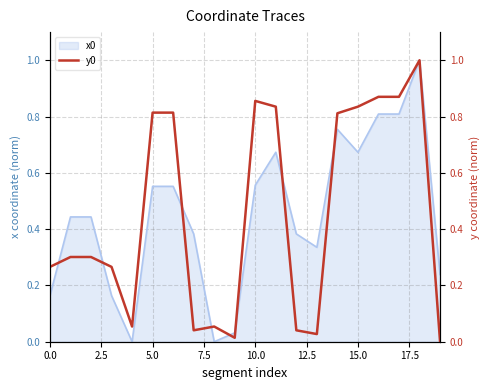

What position from the left is 10?

11